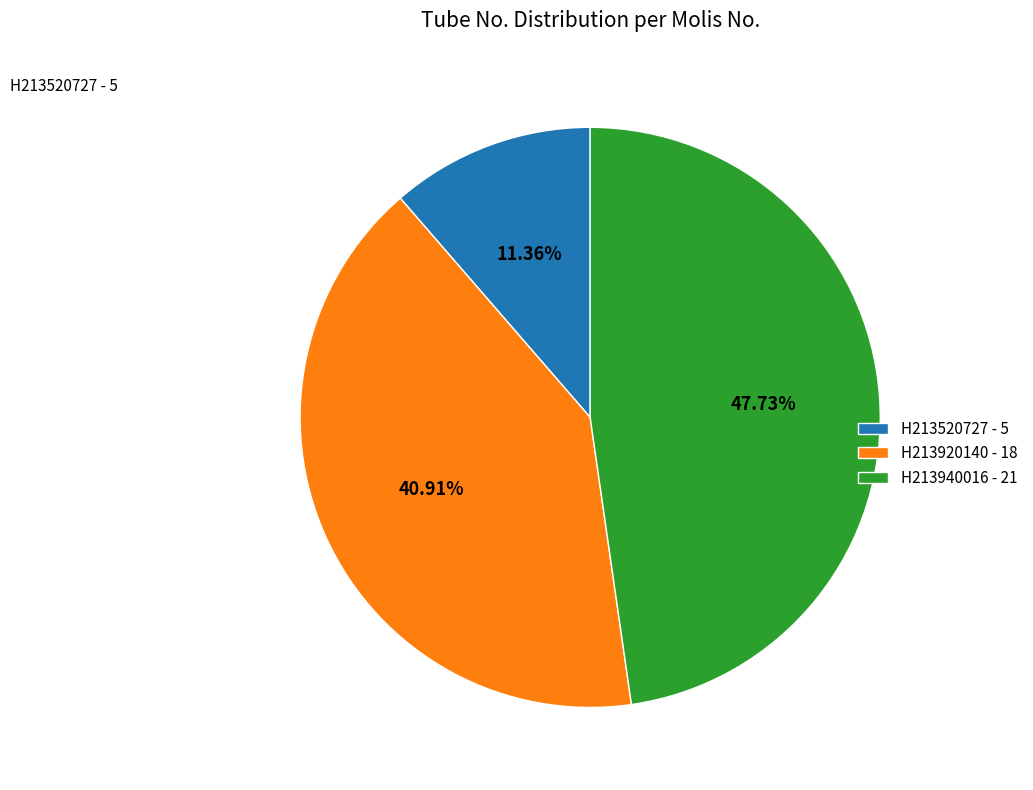

Which category has the biggest portion of the pie?

H213940016